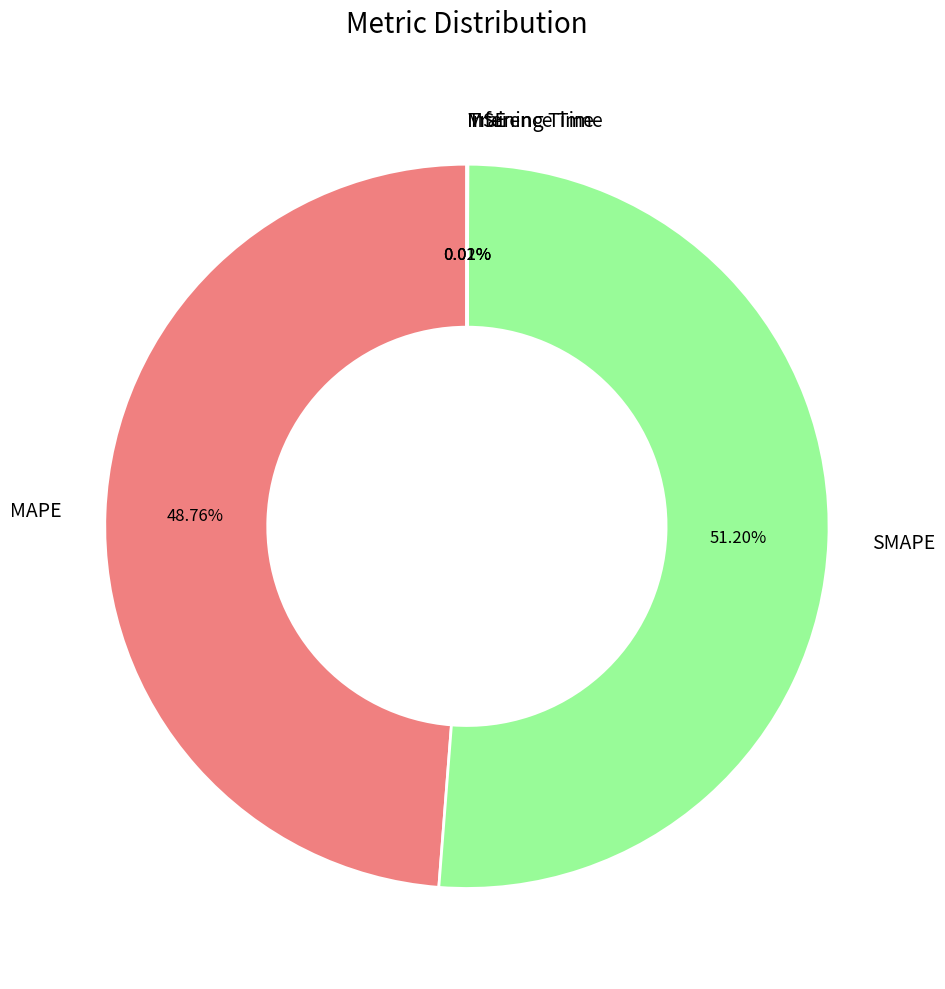

What is the majority slice?

SMAPE